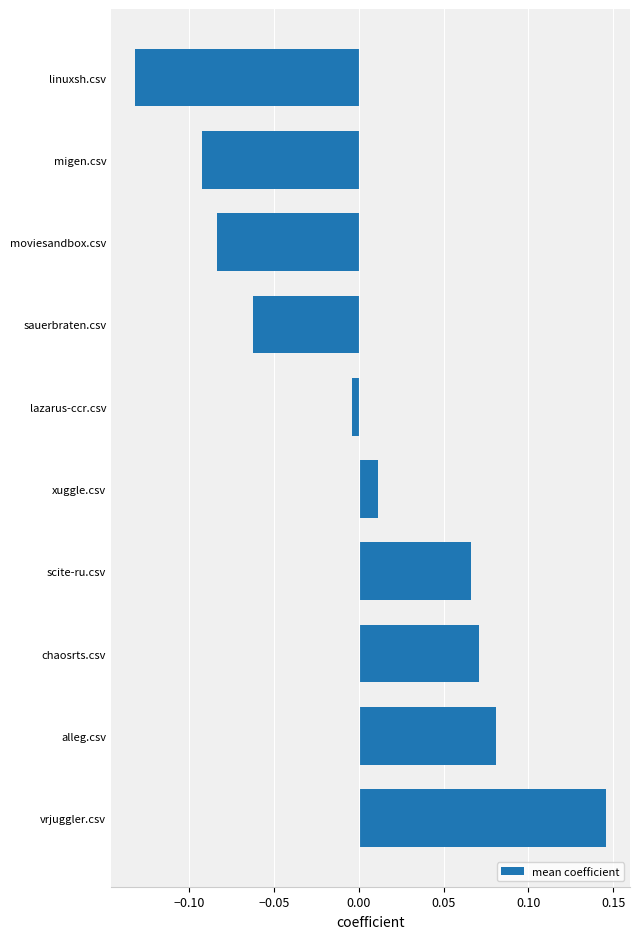

How many bars are there in total?

10